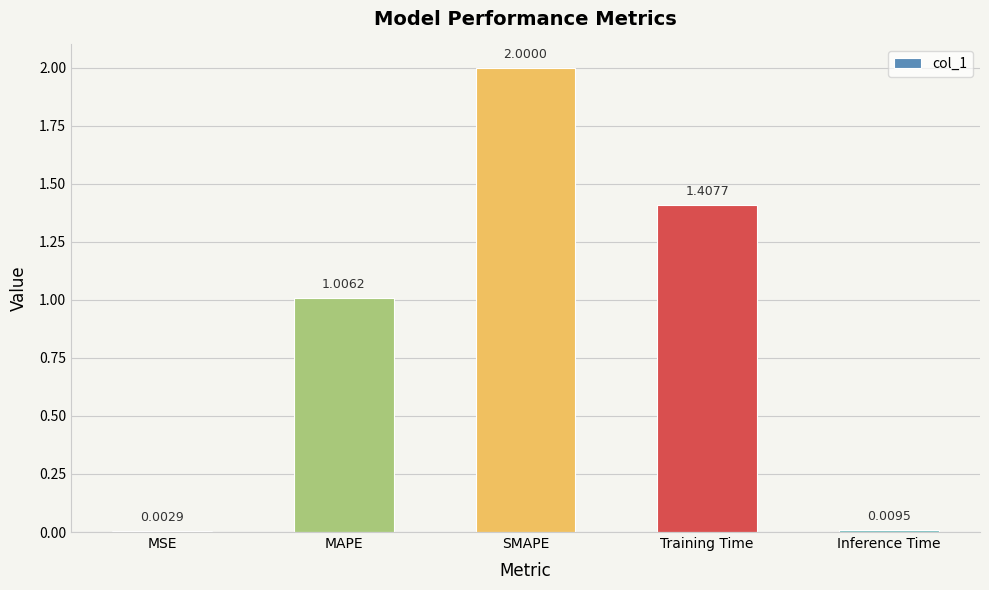

What is the sum of the values at SMAPE and MSE?

2.0